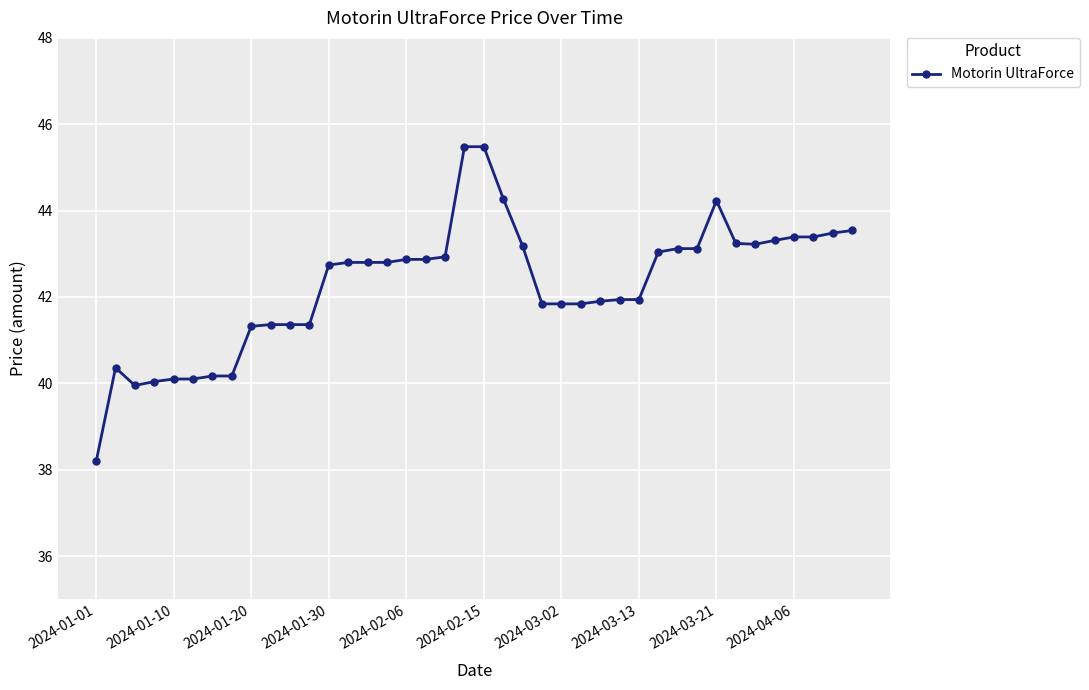

What is the sum of all values?

1691.1